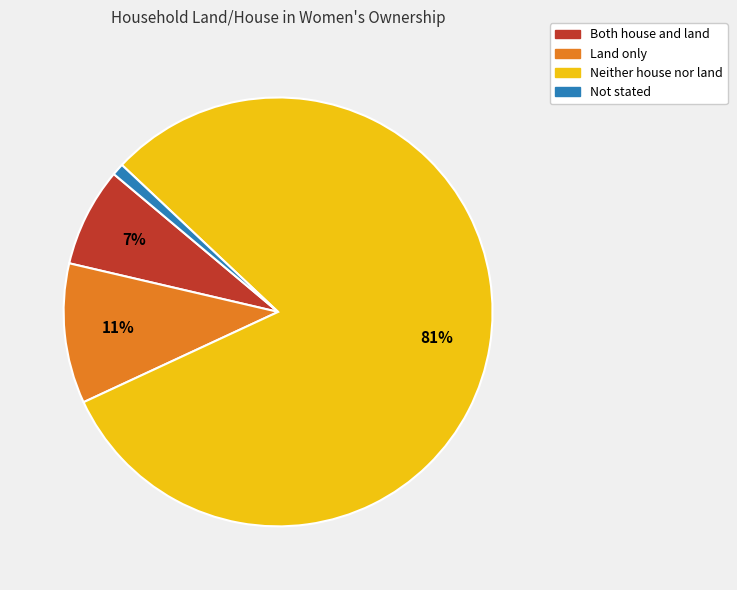

To the nearest percent, what is the difference between the Neither house nor land and Not stated slice percentages?

80%